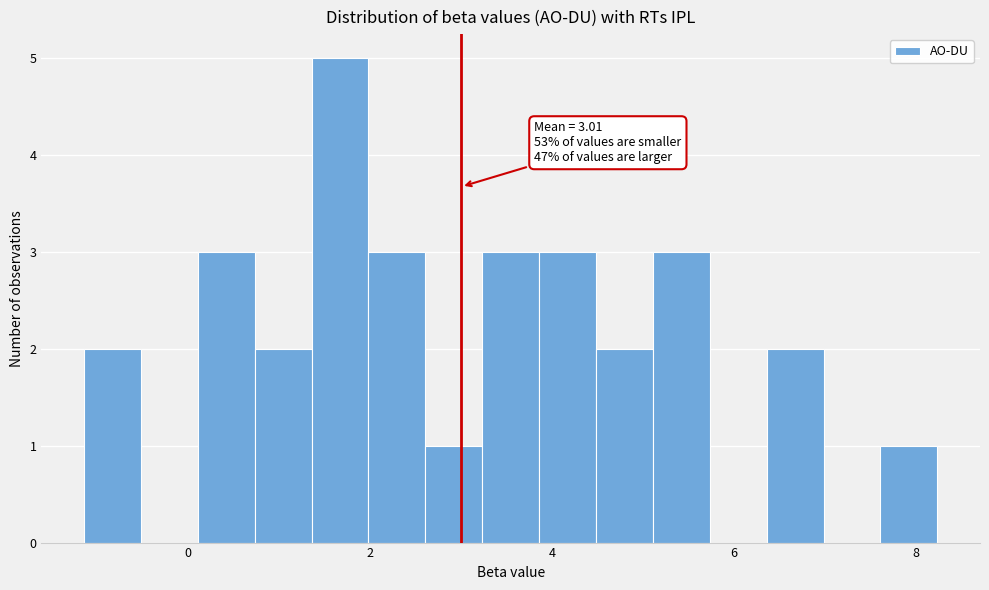

Read against the x-axis, roughly where is the centre of the tallest bar?

1.6